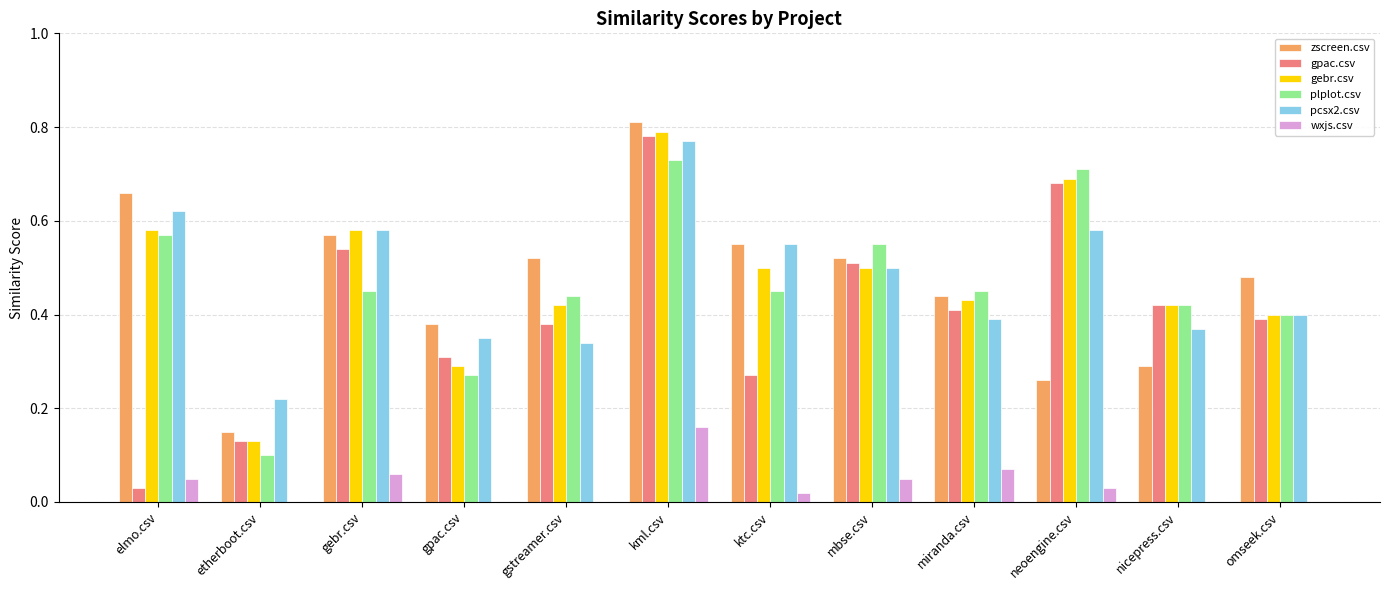

Does the chart contain stacked bars?

No